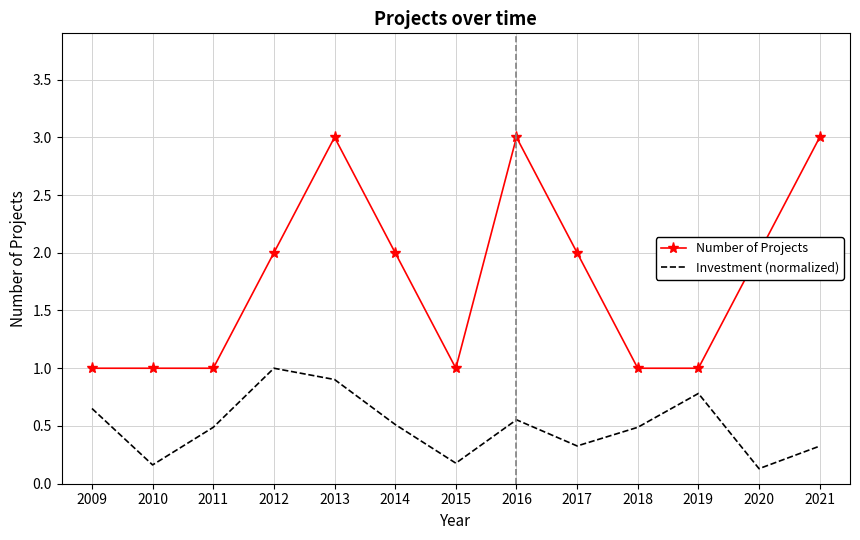

List the series in order of their overall mean, highest first.

Number of Projects, Investment (normalized)